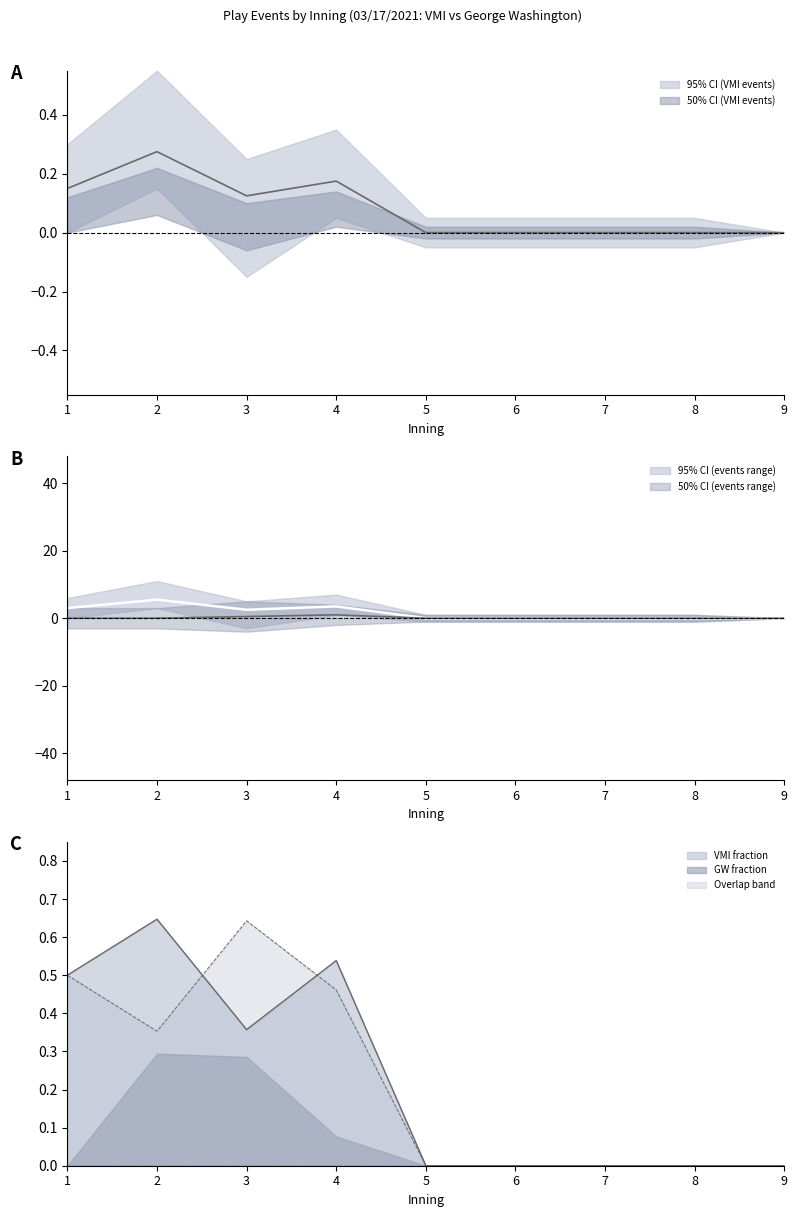

True or false: VMI_top has a value of 0 at 7.

True